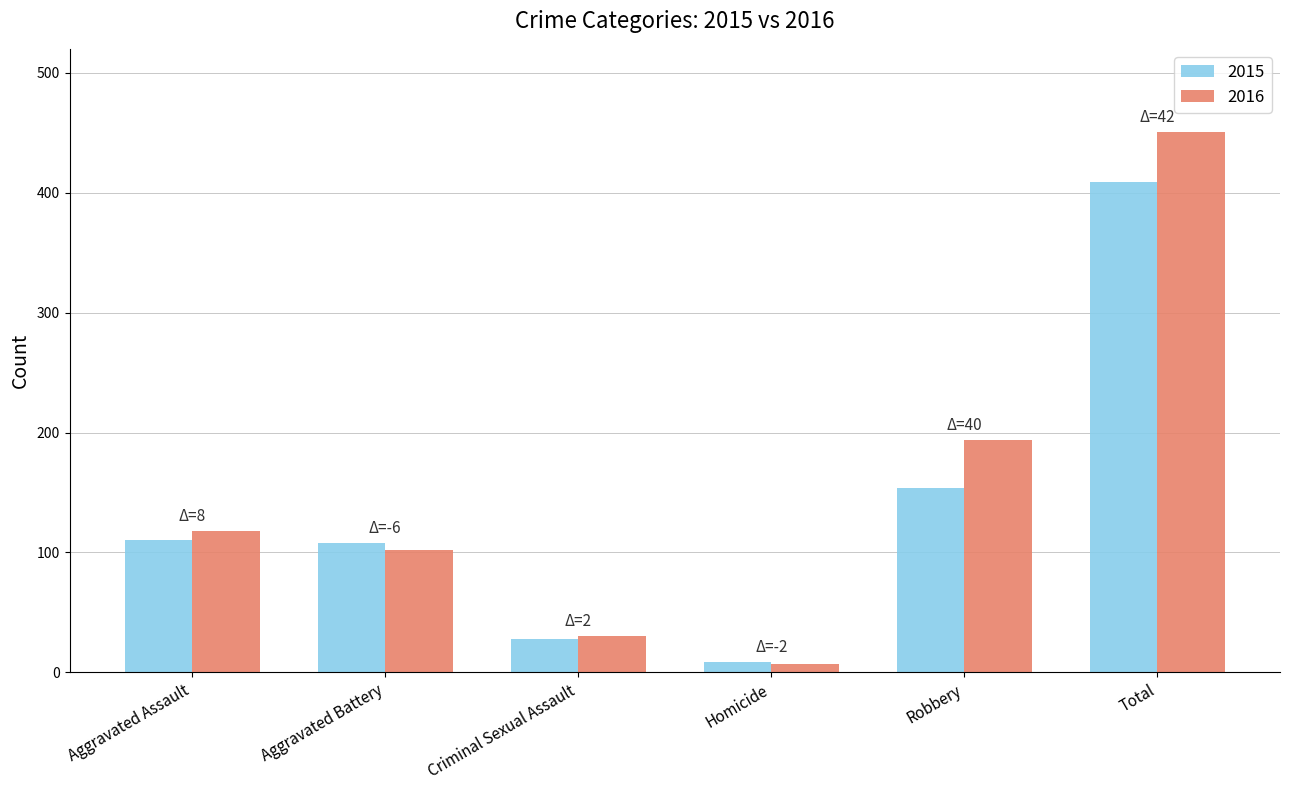

What is the greatest value displayed?

451